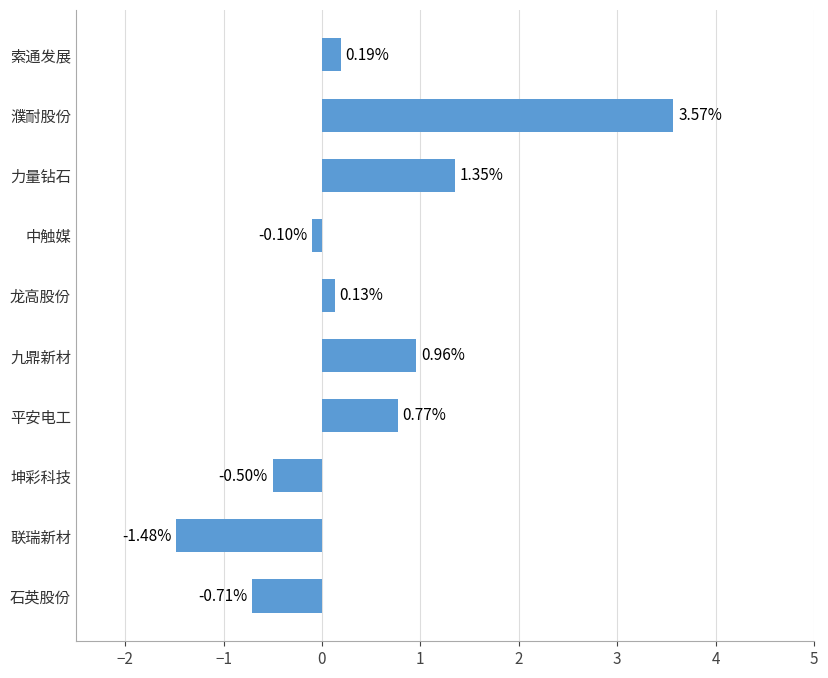

Rank the categories by value from highest to lowest.

濮耐股份, 力量钻石, 九鼎新材, 平安电工, 索通发展, 龙高股份, 中触媒, 坤彩科技, 石英股份, 联瑞新材